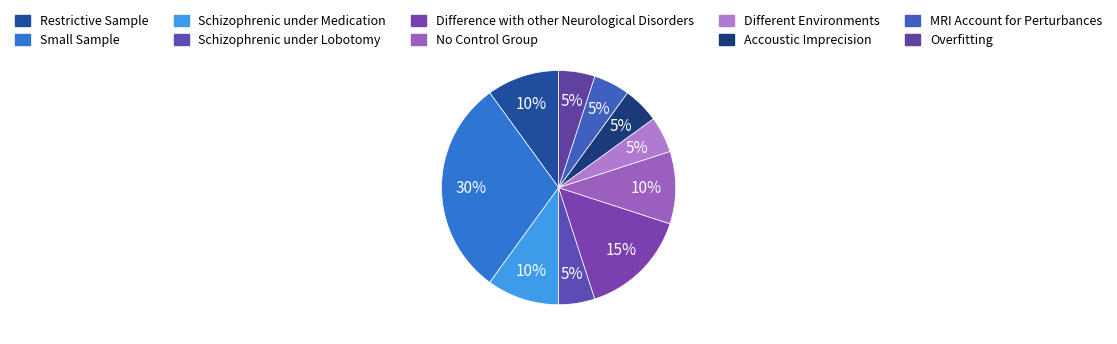

Rank the categories by value from lowest to highest.

Schizophrenic under Lobotomy, Different Environments, Accoustic Imprecision, MRI Account for Perturbances, Overfitting, Restrictive Sample, Schizophrenic under Medication, No Control Group, Difference with other Neurological Disorders, Small Sample